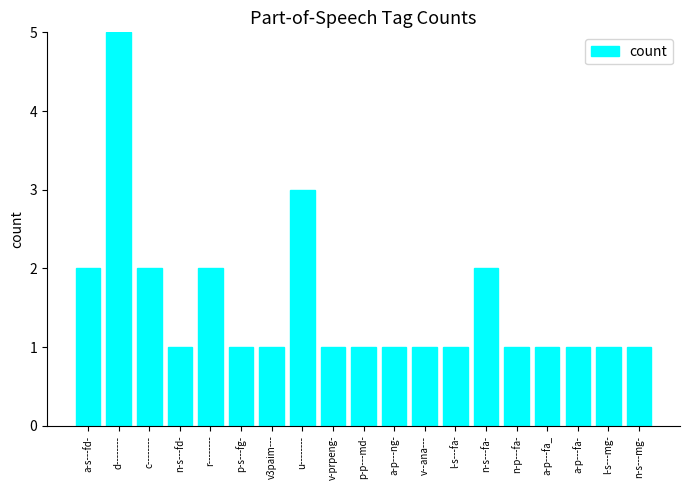

The value at a-p---ng- is 0. True or false?

False